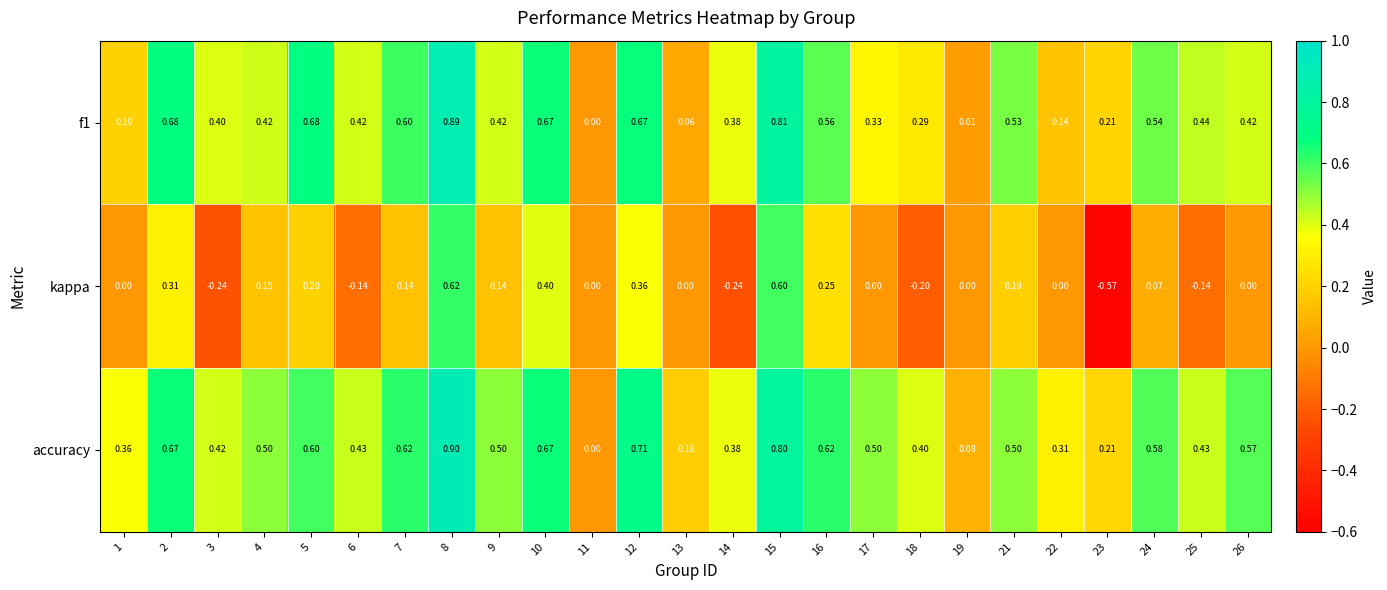

Which series changed the most between 8 and 16?

kappa